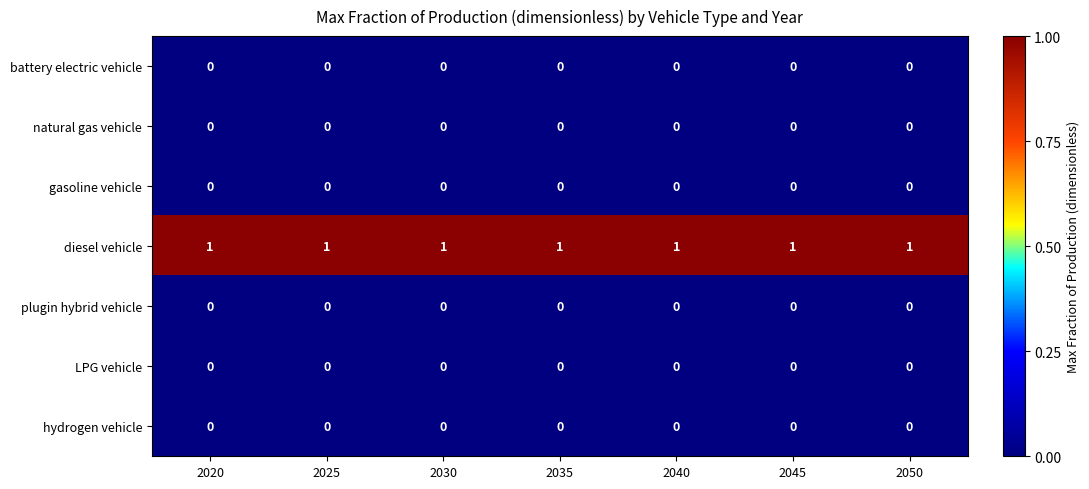

Is it true that natural gas vehicle equals 0 at 2020?

True